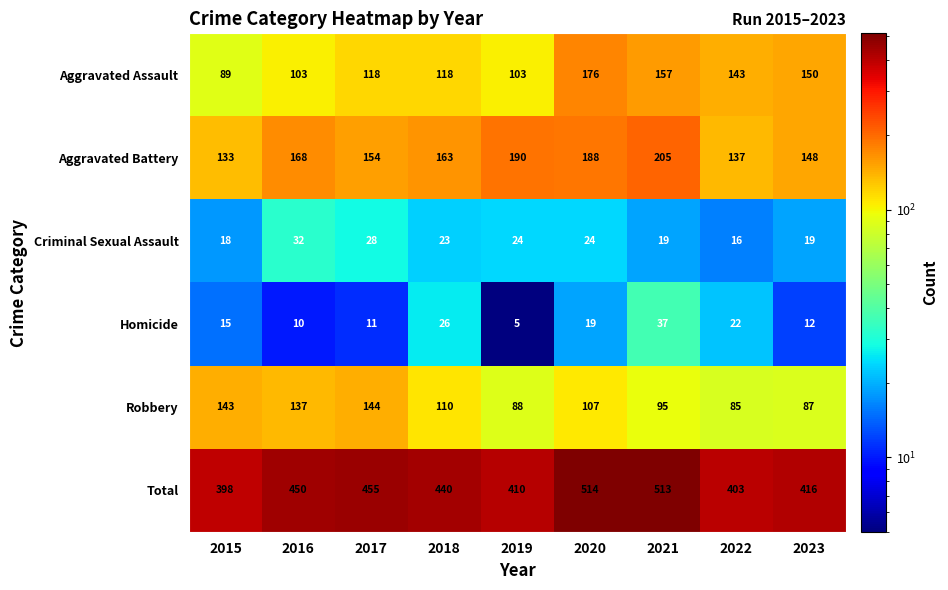

Count the number of data series in this chart.

6